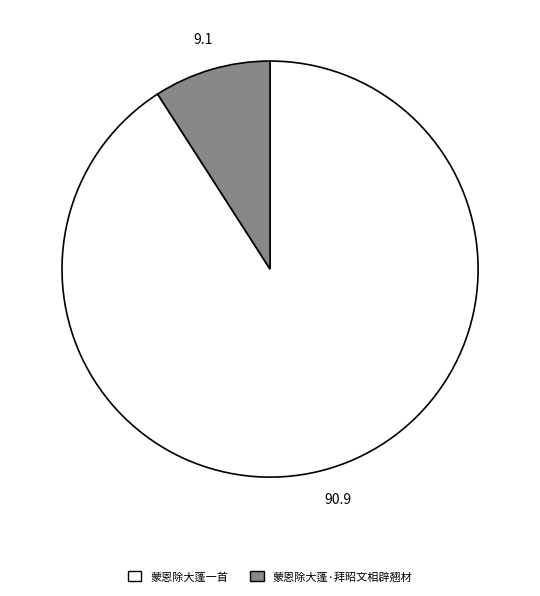

Is there any slice that represents more than half of the pie?

Yes